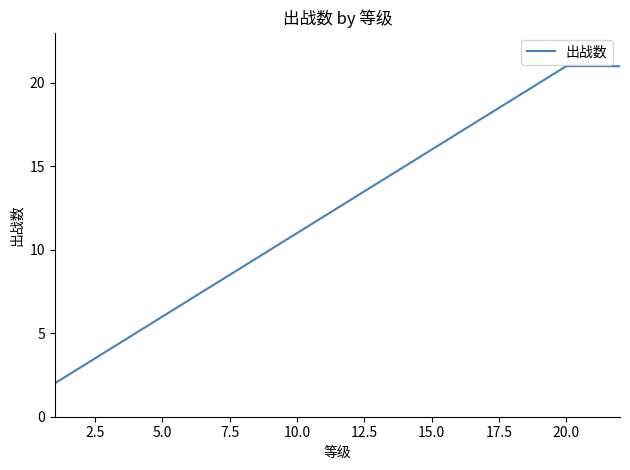

What is the difference between the maximum and minimum values?

19